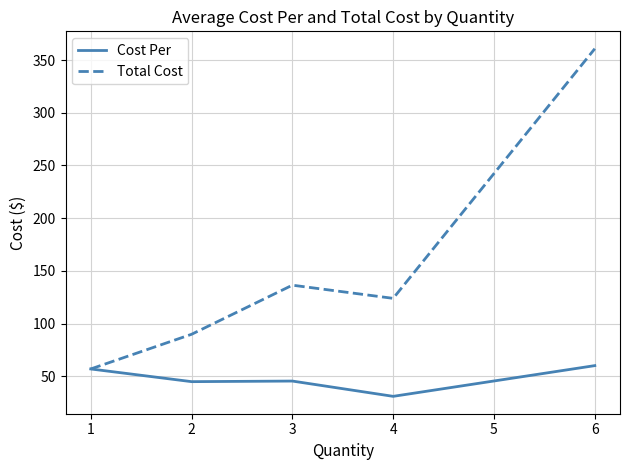

List the series in order of their overall mean, lowest first.

Cost Per, Total Cost